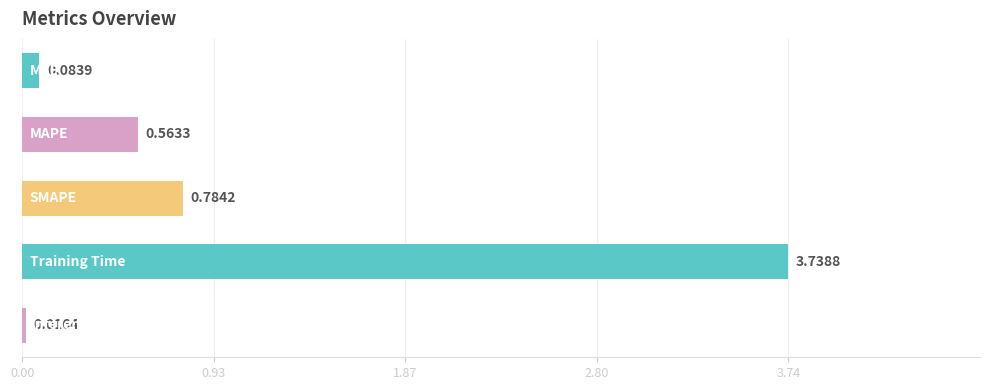

What is the difference between the second highest and second lowest values?

0.7